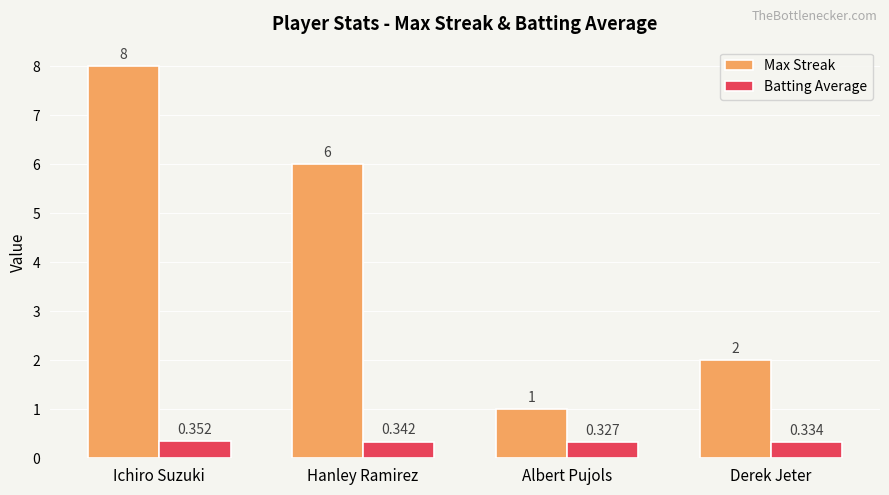

What is the sum of all Max Streak values?

17.0